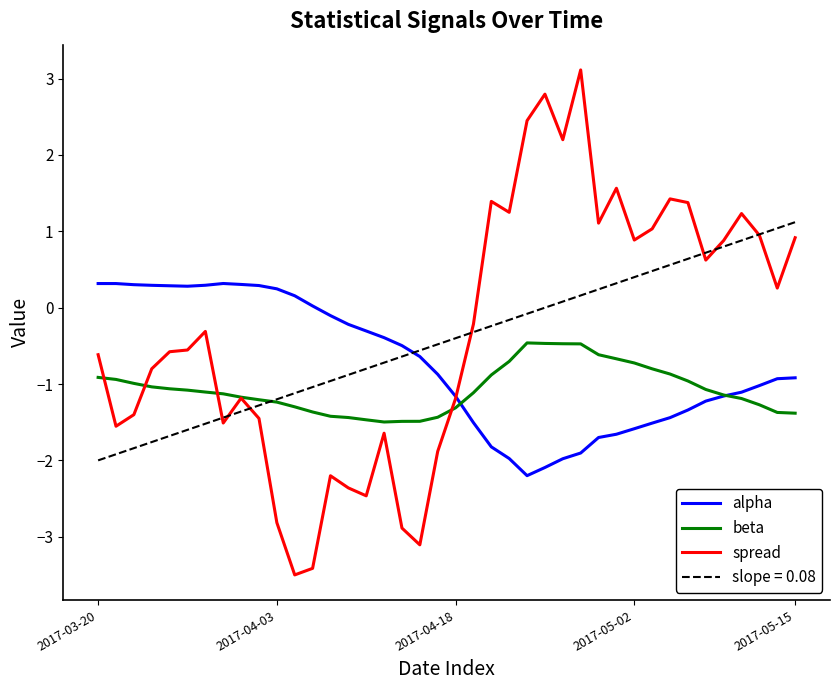

Rank the series by their average value, from highest to lowest.

spread, alpha, beta